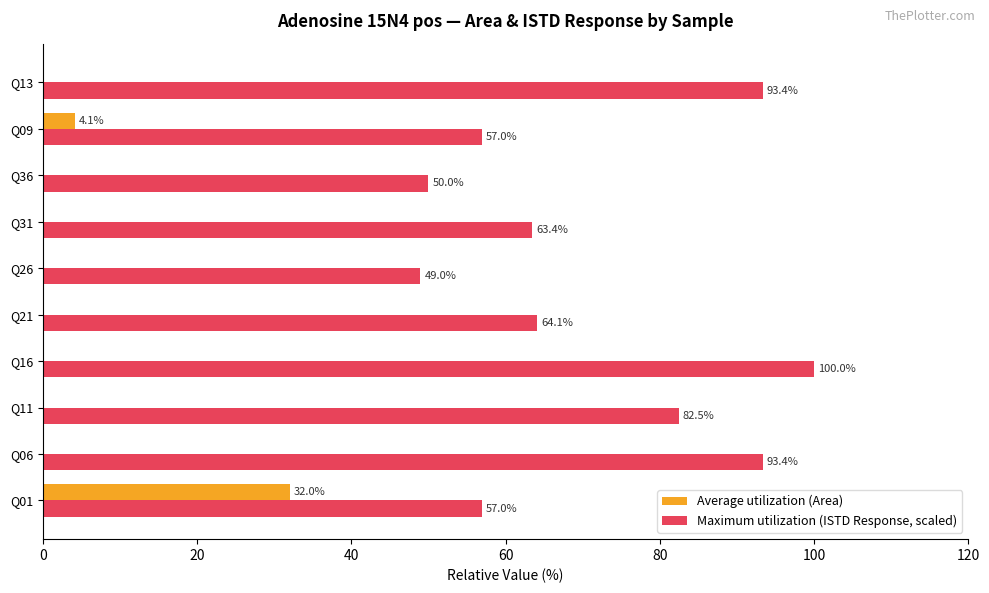

True or false: Maximum utilization (ISTD Response, scaled) has a value of 64.1 at Q21.

True